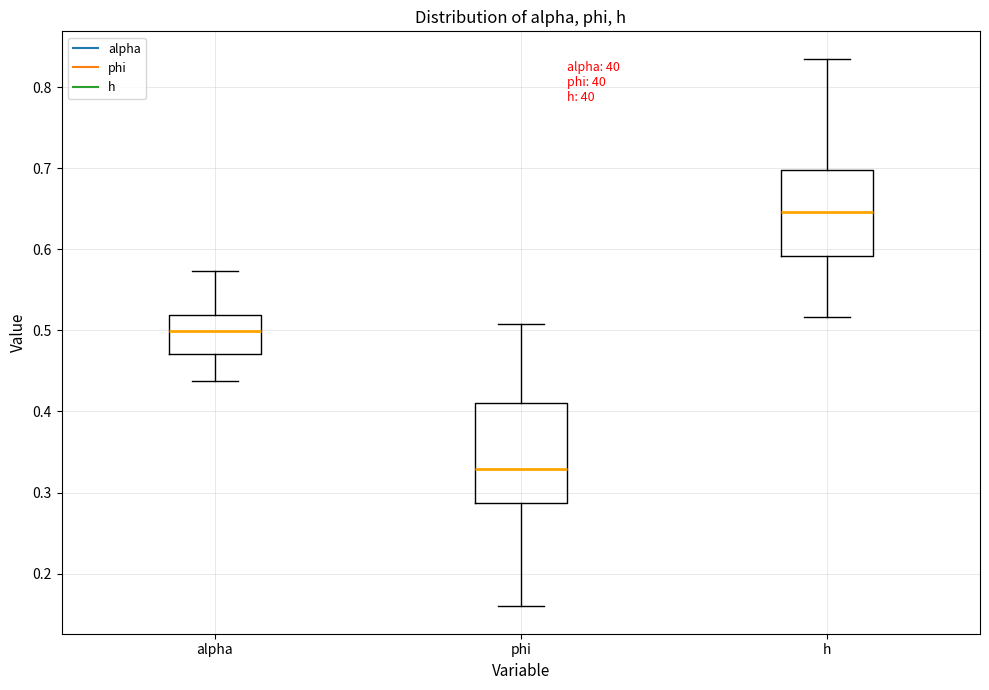

Reading left to right, read every box against the y-axis: the position of its median line, the range the box covers, and the ends of its whiskers. The values are not printed on the chart, so give them approximately, as read against the axis.

alpha: median 0.50, box 0.47 to 0.52, whiskers 0.44 to 0.57
phi: median 0.33, box 0.29 to 0.41, whiskers 0.16 to 0.51
h: median 0.65, box 0.59 to 0.70, whiskers 0.52 to 0.83